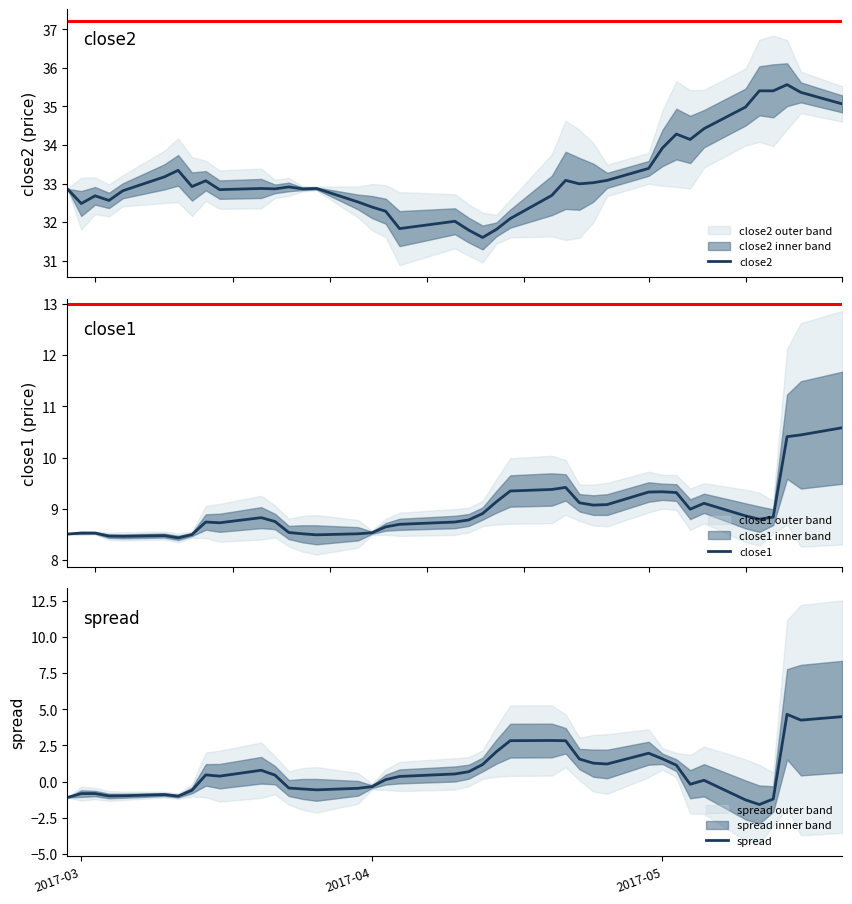

Does the chart have visible grid lines?

No